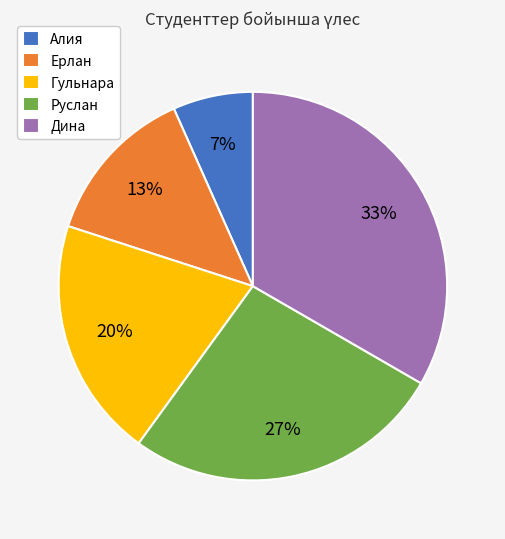

What is the smallest slice in the pie chart?

Алия